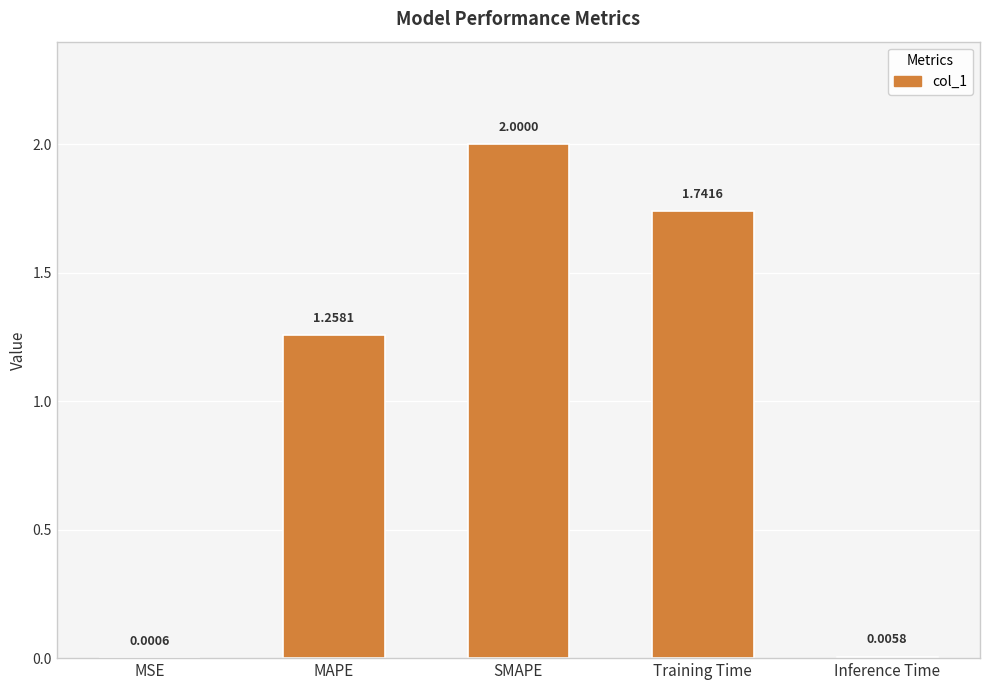

What is the greatest value displayed?

2.0